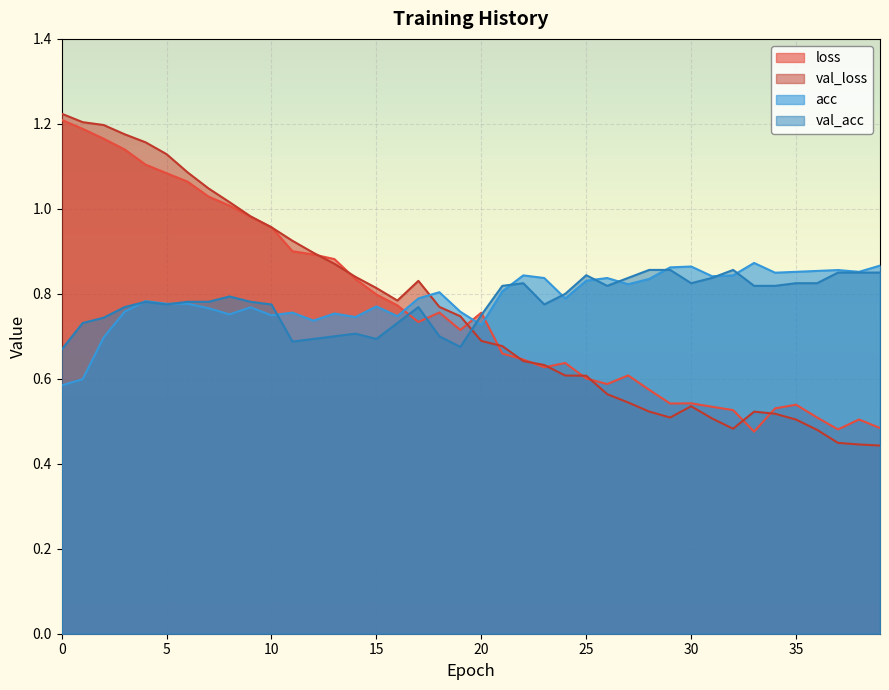

What is the minimum value for val_acc?

0.7